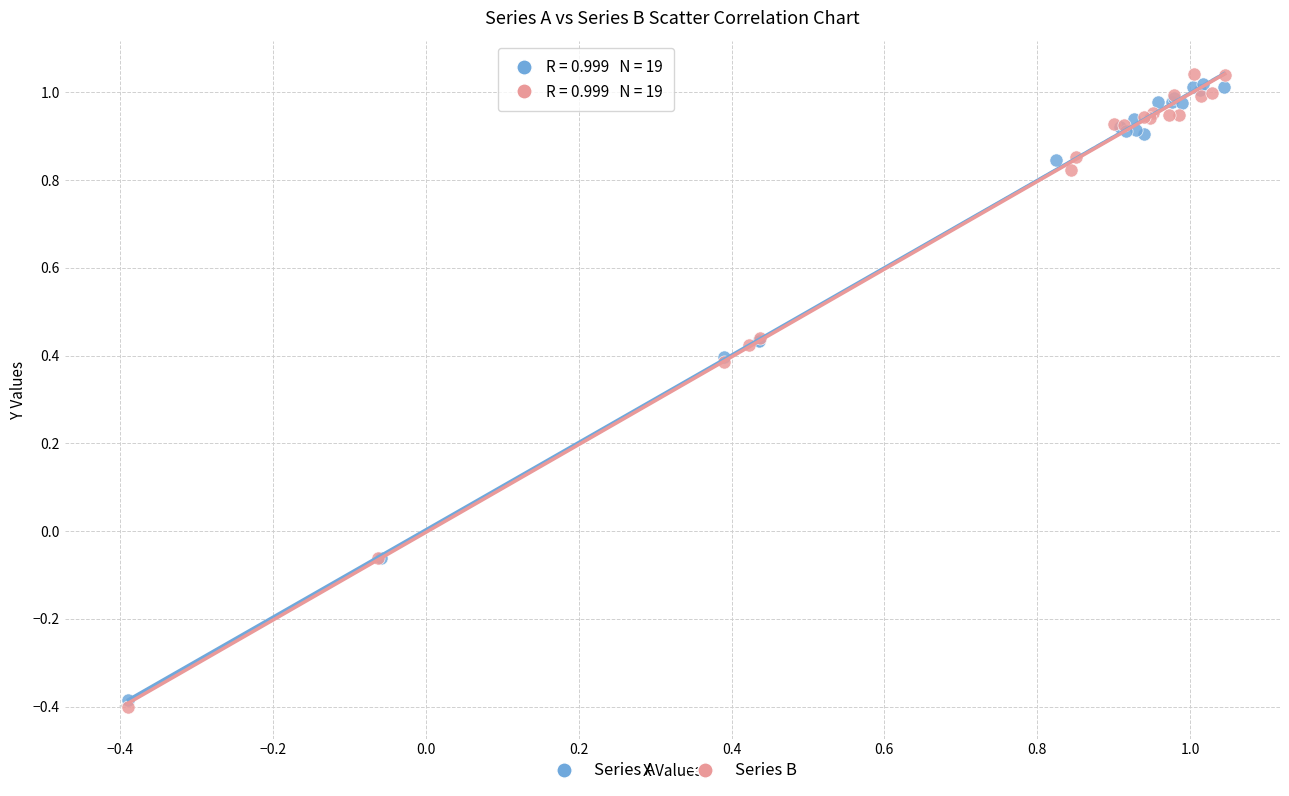

What are all the series names shown in the legend?

Series A, Series B